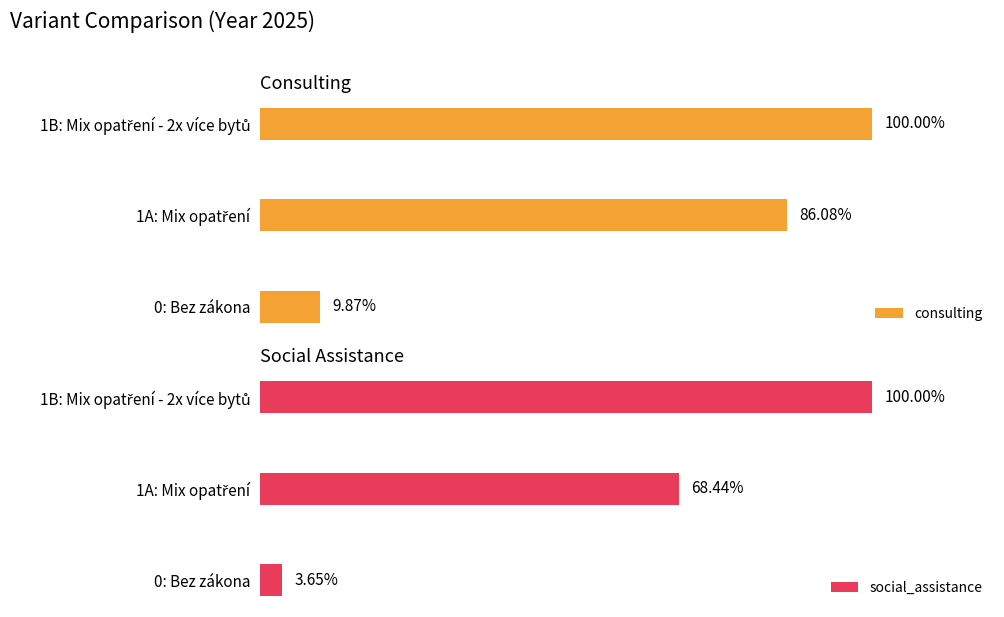

Reading left to right, what are all the values shown in this chart?

consulting: 0.1	0.9	1.0
social_assistance: 0.0	0.7	1.0